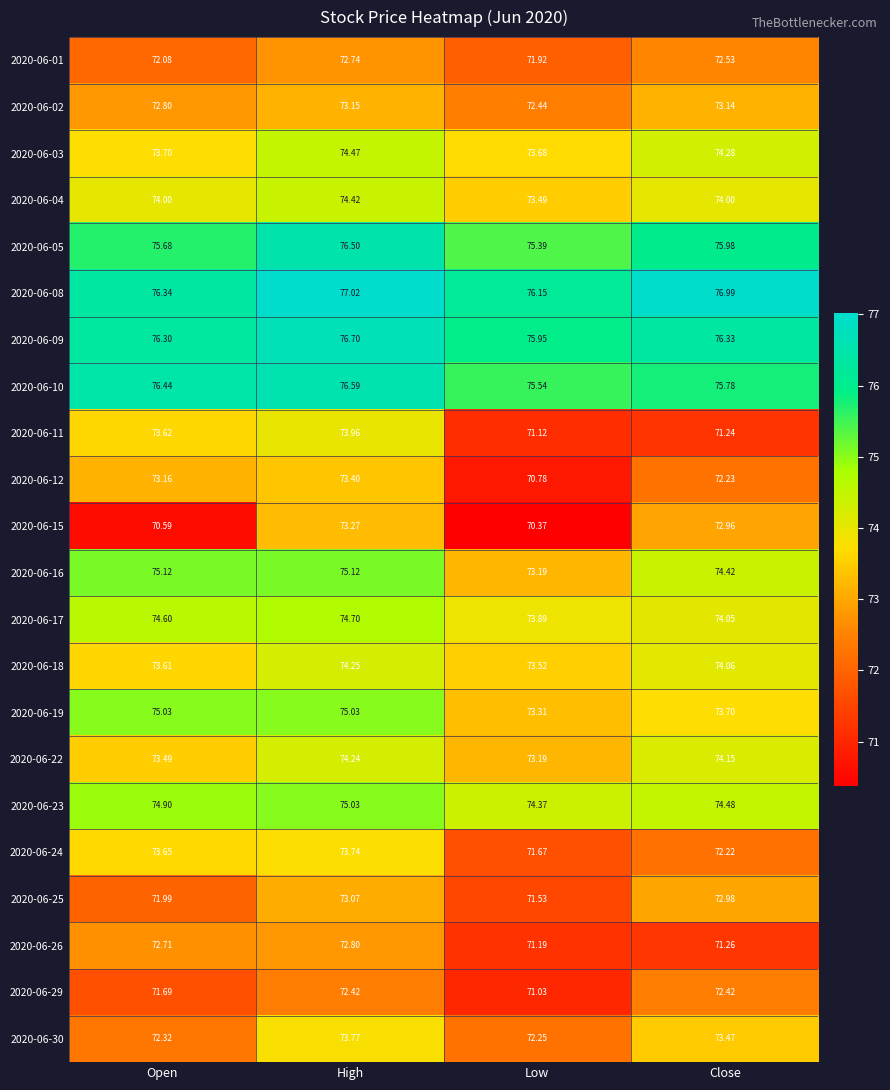

At which label is 2020-06-09 closest to 76?

Low